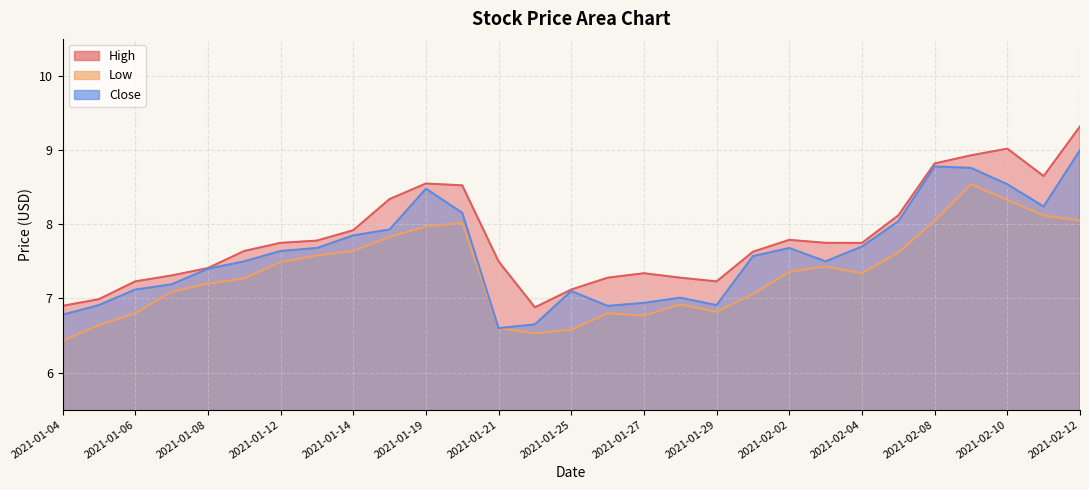

Reading left to right, list all the values displayed in this chart.

High: 6.9	7.0	7.2	7.3	7.4	7.6	7.8	7.8	7.9	8.3	8.6	8.5	7.5	6.9	7.1	7.3	7.3	7.3	7.2	7.6	7.8	7.8	7.7	8.1	8.8	8.9	9.0	8.6	9.3
Low: 6.4	6.6	6.8	7.1	7.2	7.3	7.5	7.6	7.6	7.8	8.0	8.0	6.6	6.5	6.6	6.8	6.8	6.9	6.8	7.1	7.4	7.4	7.3	7.6	8.0	8.5	8.3	8.1	8.1
Close: 6.8	6.9	7.1	7.2	7.4	7.5	7.6	7.7	7.8	7.9	8.5	8.2	6.6	6.7	7.1	6.9	6.9	7.0	6.9	7.6	7.7	7.5	7.7	8.0	8.8	8.8	8.5	8.2	9.0